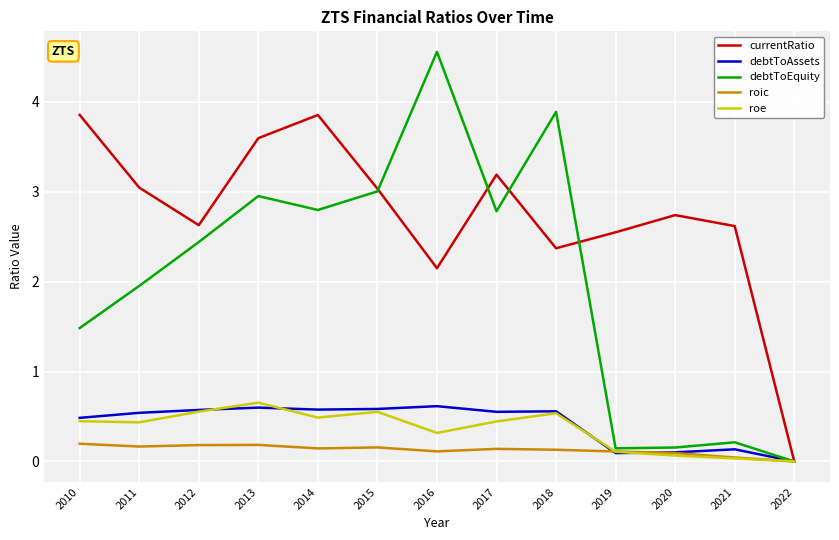

What is the sum of all debtToEquity values?

26.4